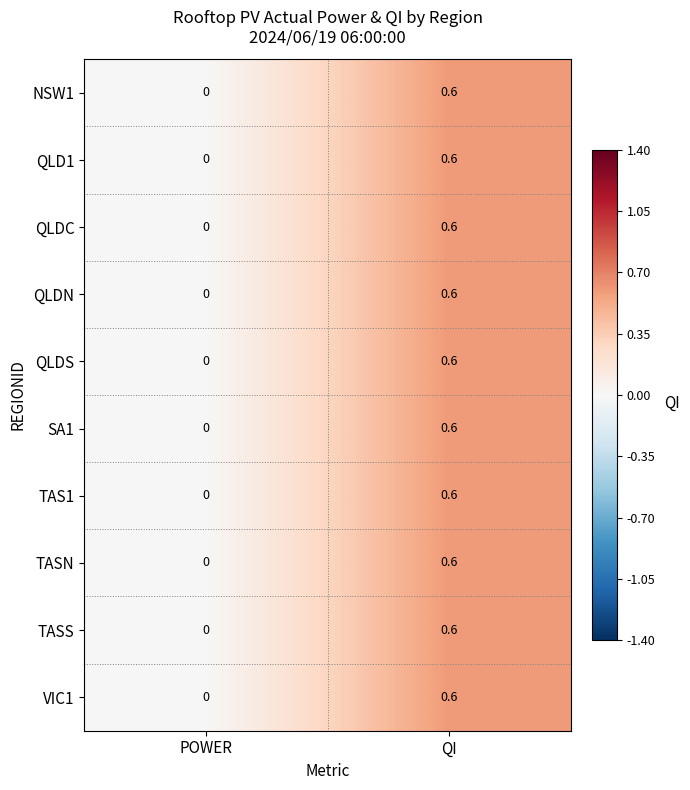

Which category has the lowest value across all series?

POWER